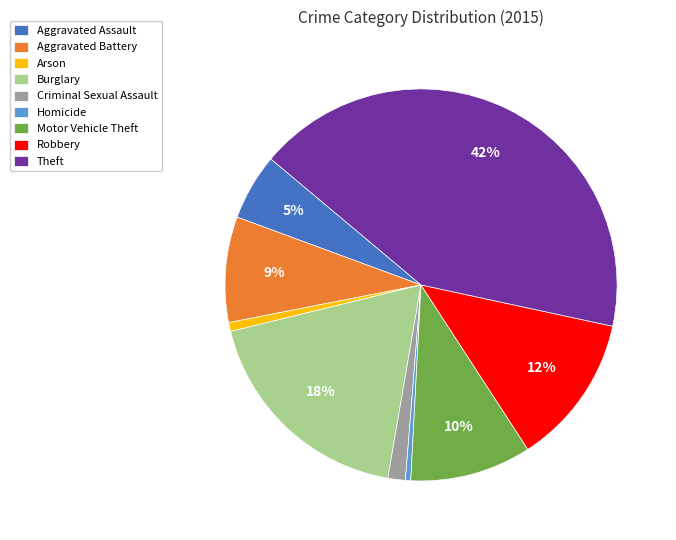

How many segments does this pie chart have?

9